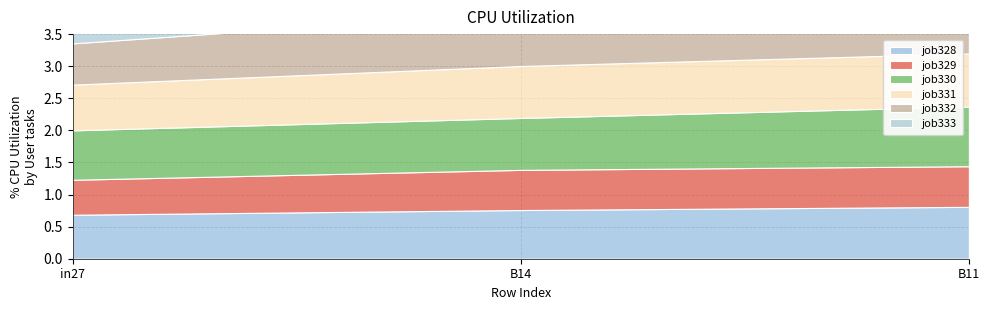

At which category does the chart reach its peak across all series?

B11